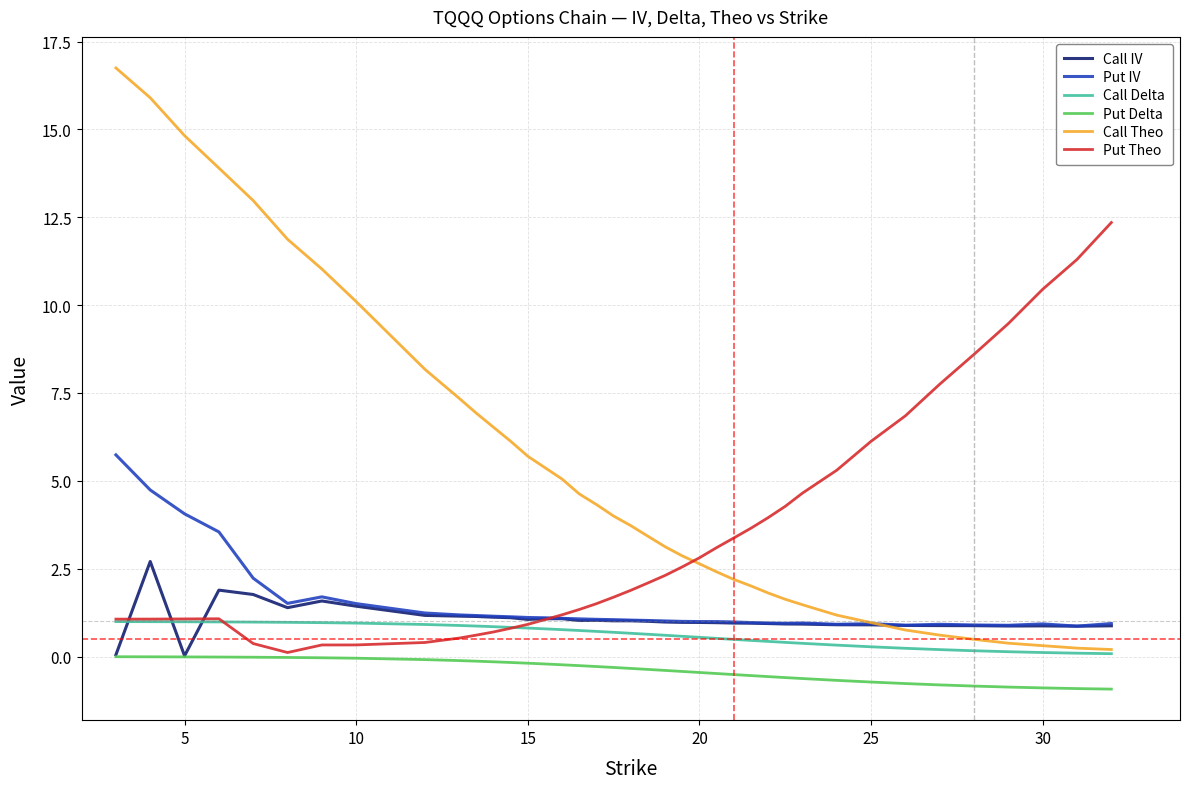

Which series has the largest total across all categories?

Call Theo